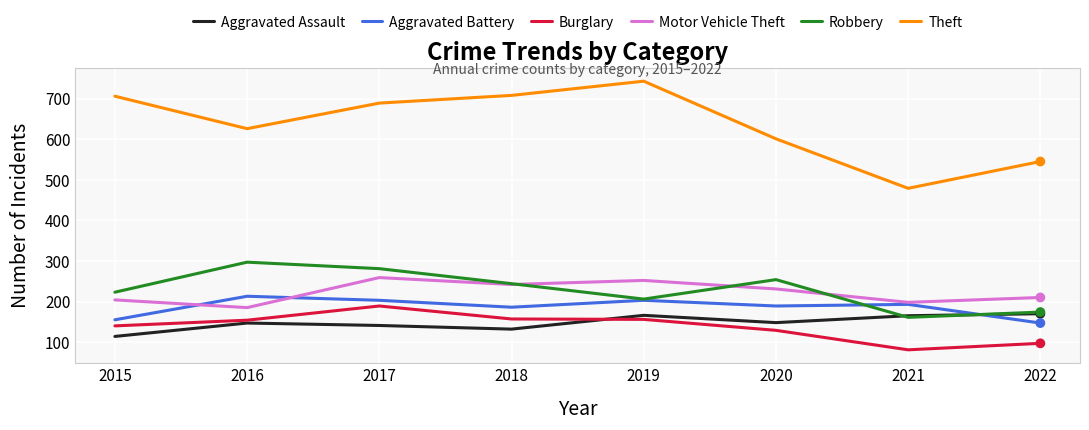

At how many categories does at least one series exceed 306?

8